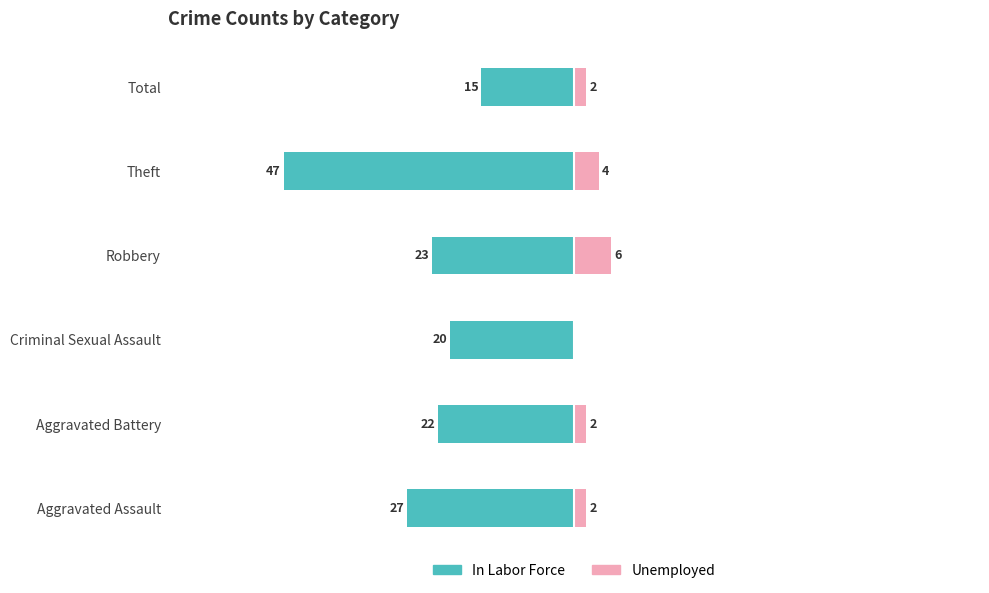

What is the value of the In Labor Force bar at the 3rd from the left?

-20